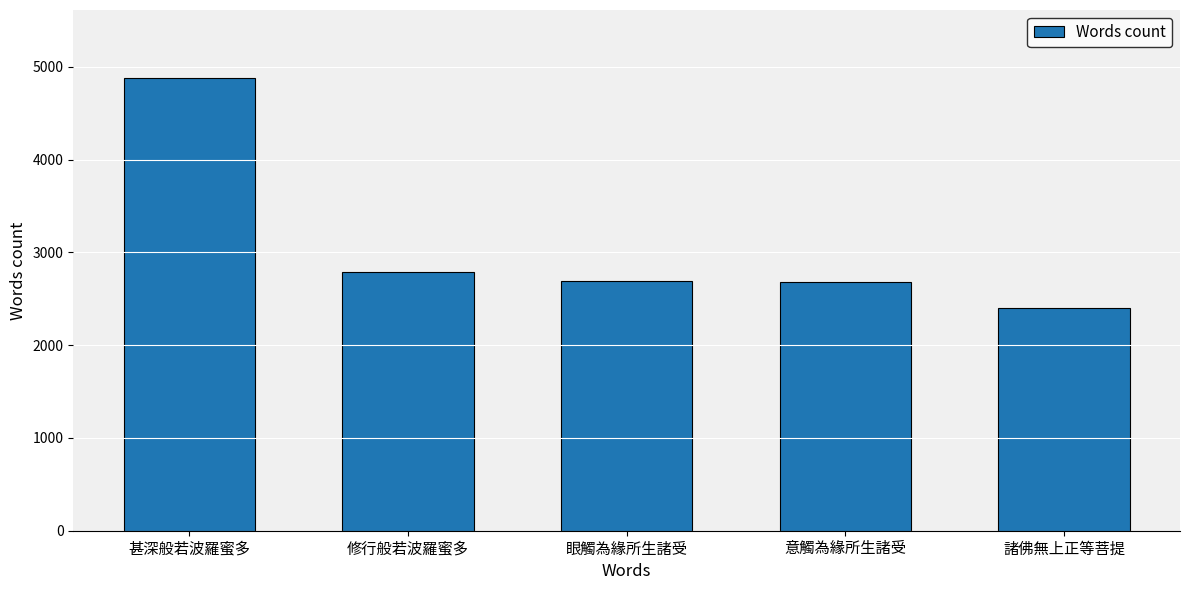

What position from the right is 眼觸為緣所生諸受?

3